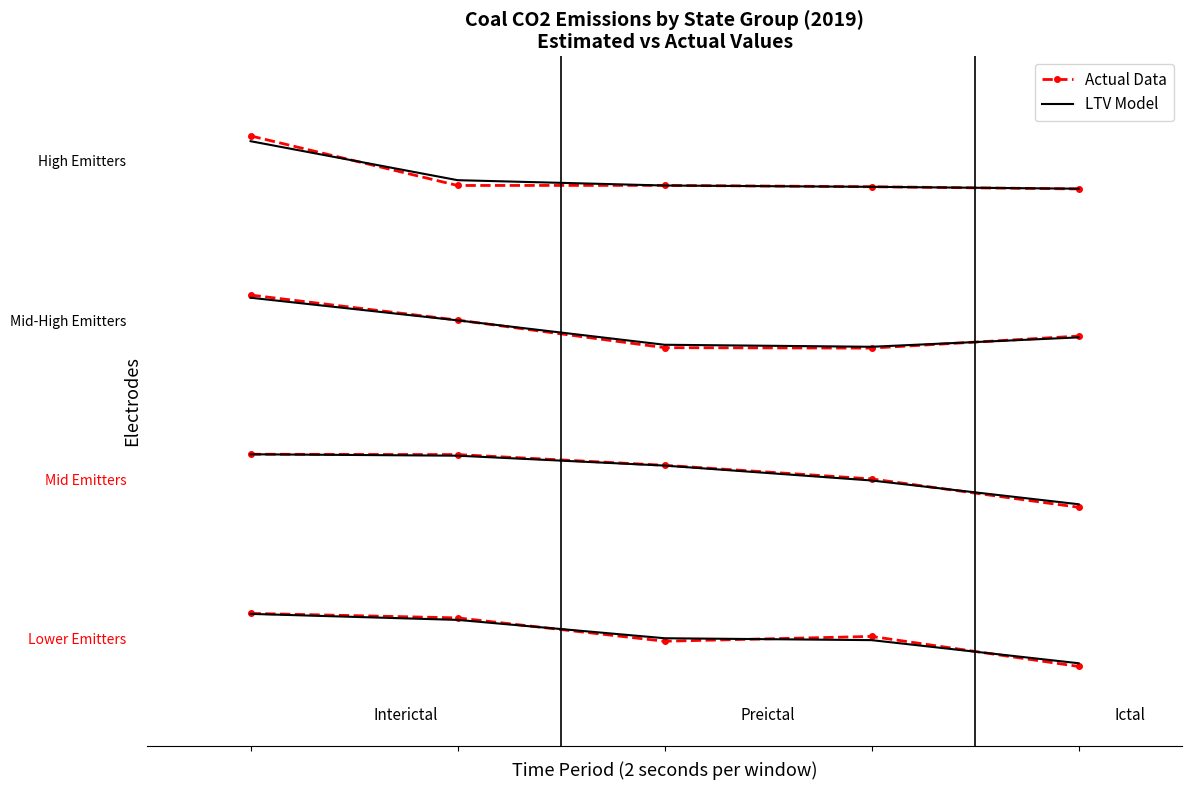

Between 3 and 1, which is larger?

1